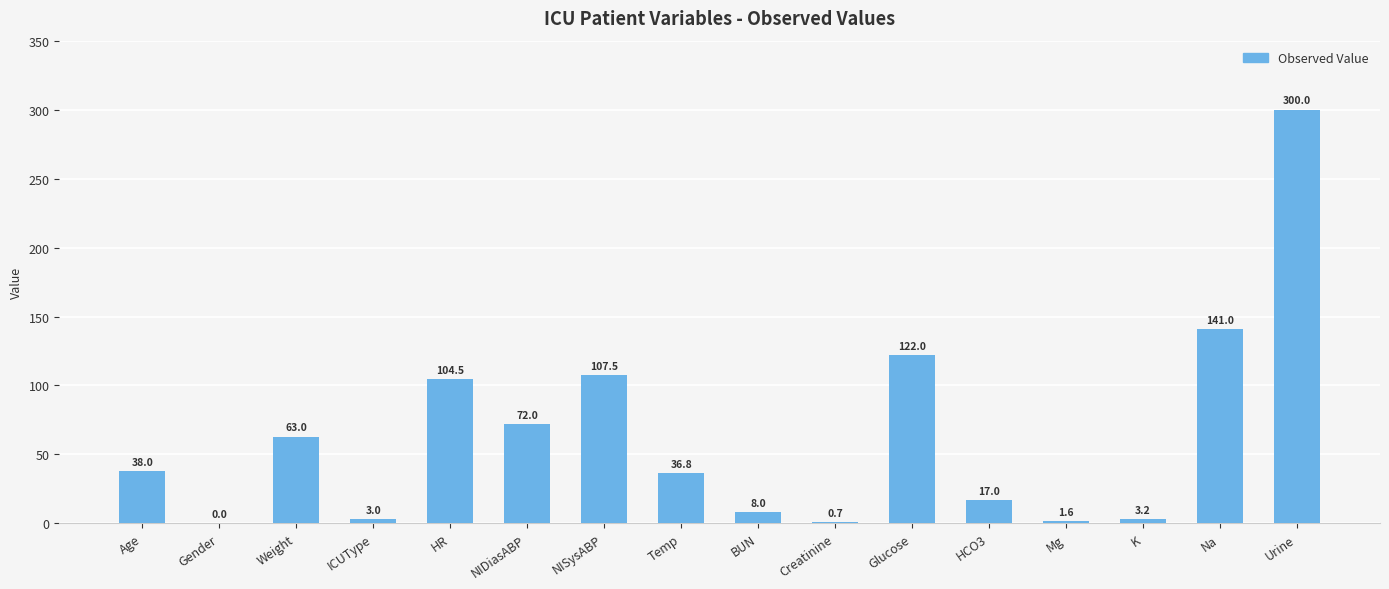

Reading left to right, extract all data points from this chart.

38.0	0.0	63.0	3.0	104.5	72.0	107.5	36.8	8.0	0.7	122.0	17.0	1.6	3.2	141.0	300.0